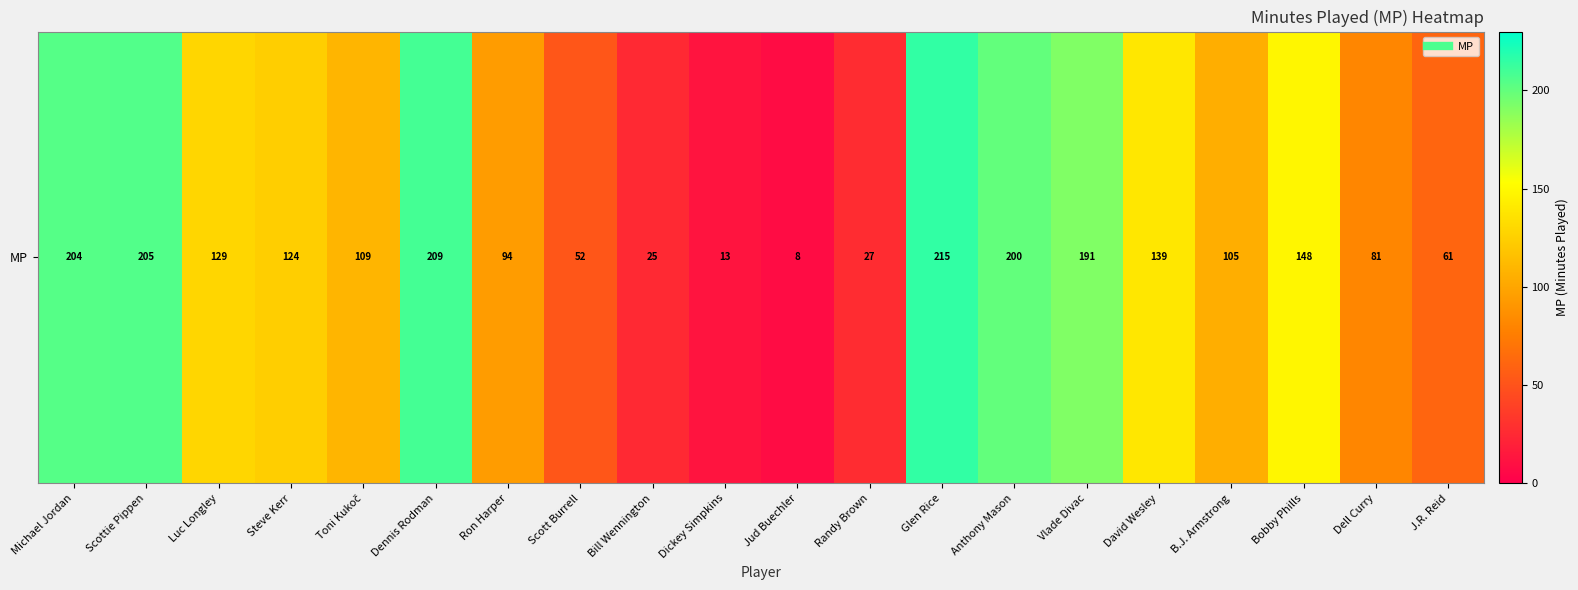

True or false: the data shows 105 at B.J. Armstrong.

True